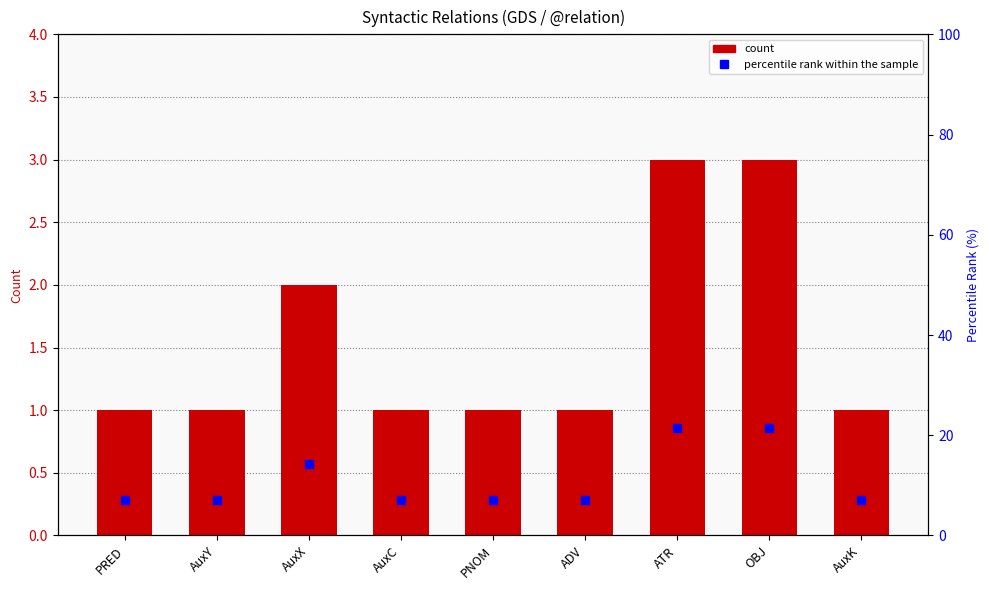

Is the value of count at OBJ greater than the value of percentile rank at OBJ?

No